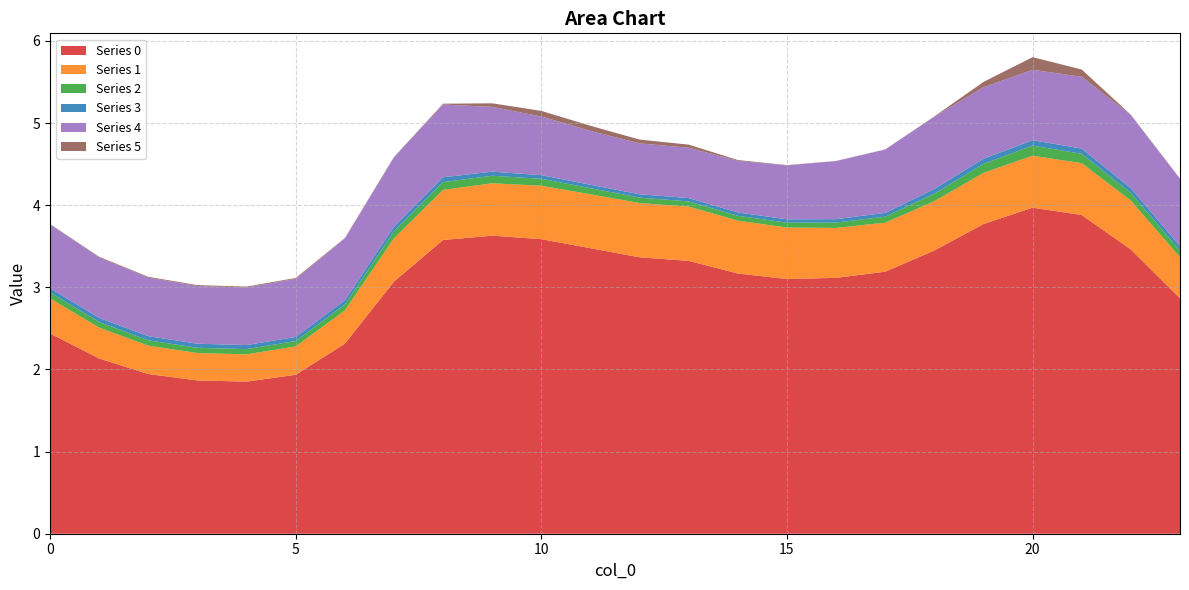

Reading left to right, list all the values displayed in this chart.

0: 0=2.4	1=2.1	2=1.9	3=1.9	4=1.9	5=1.9	6=2.3	7=3.1	8=3.6	9=3.6	10=3.6	11=3.5	12=3.4	13=3.3	14=3.2	15=3.1	16=3.1	17=3.2	18=3.4	19=3.8	20=4.0	21=3.9	22=3.5	23=2.9
1: 0=0.4	1=0.4	2=0.3	3=0.3	4=0.3	5=0.3	6=0.4	7=0.5	8=0.6	9=0.6	10=0.6	11=0.7	12=0.7	13=0.7	14=0.6	15=0.6	16=0.6	17=0.6	18=0.6	19=0.6	20=0.6	21=0.6	22=0.6	23=0.5
2: 0=0.1	1=0.1	2=0.1	3=0.1	4=0.1	5=0.1	6=0.1	7=0.1	8=0.1	9=0.1	10=0.1	11=0.1	12=0.1	13=0.1	14=0.1	15=0.1	16=0.1	17=0.1	18=0.1	19=0.1	20=0.1	21=0.1	22=0.1	23=0.1
3: 0=0.1	1=0.1	2=0.0	3=0.0	4=0.0	5=0.0	6=0.1	7=0.1	8=0.1	9=0.0	10=0.0	11=0.0	12=0.0	13=0.0	14=0.0	15=0.0	16=0.0	17=0.0	18=0.1	19=0.1	20=0.1	21=0.1	22=0.1	23=0.1
4: 0=0.8	1=0.7	2=0.7	3=0.7	4=0.7	5=0.7	6=0.7	7=0.8	8=0.9	9=0.8	10=0.7	11=0.7	12=0.6	13=0.6	14=0.6	15=0.7	16=0.7	17=0.8	18=0.9	19=0.9	20=0.9	21=0.9	22=0.9	23=0.8
5: 0=0.0	1=0.0	2=0.0	3=0.0	4=0.0	5=0.0	6=0.0	7=0.0	8=0.0	9=0.0	10=0.1	11=0.1	12=0.0	13=0.0	14=0.0	15=0.0	16=0.0	17=0.0	18=0.0	19=0.1	20=0.2	21=0.1	22=0.0	23=0.0